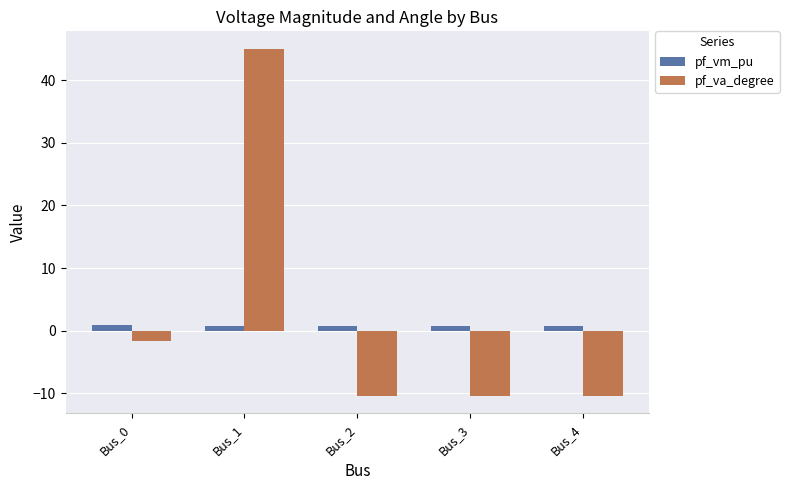

At which category does the chart reach its peak across all series?

Bus_1